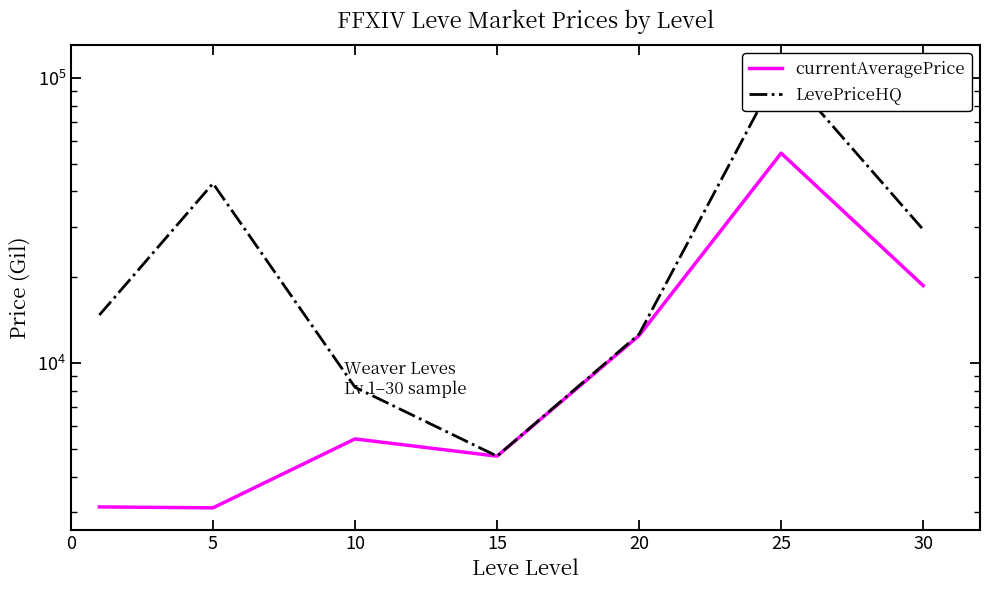

Does the chart have visible grid lines?

No